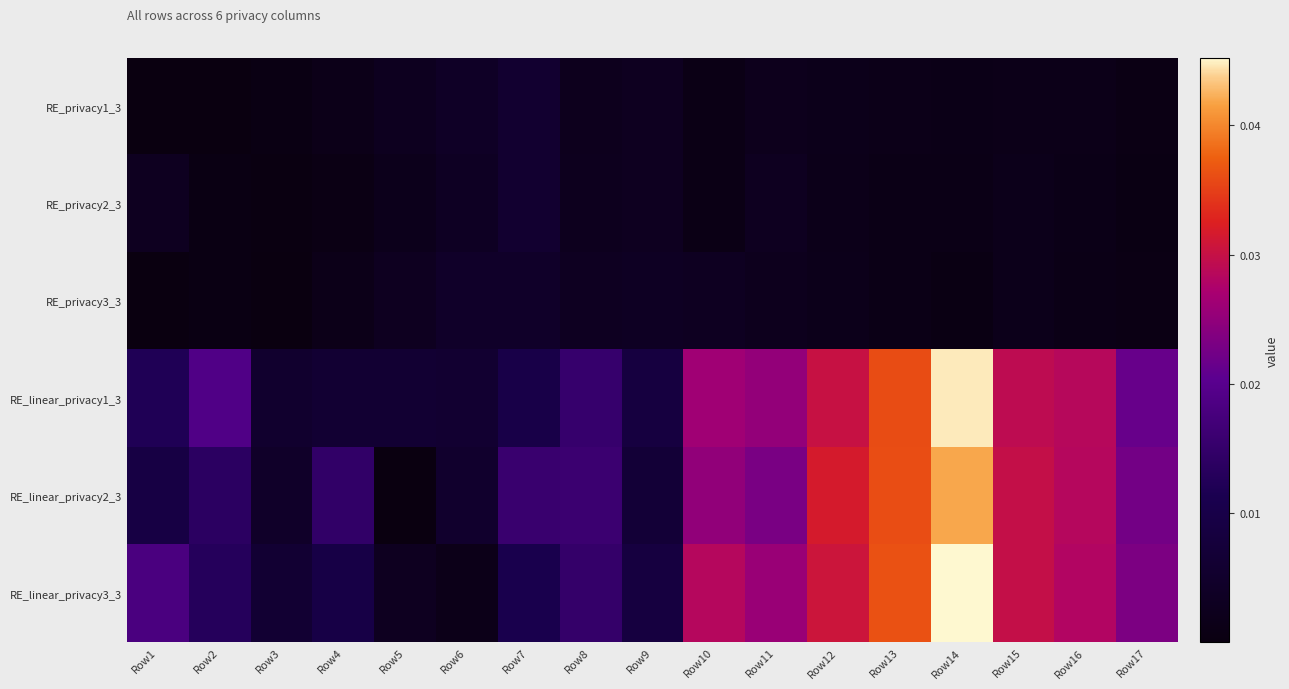

Which series has the largest range (max minus min)?

RE_linear_privacy3_3